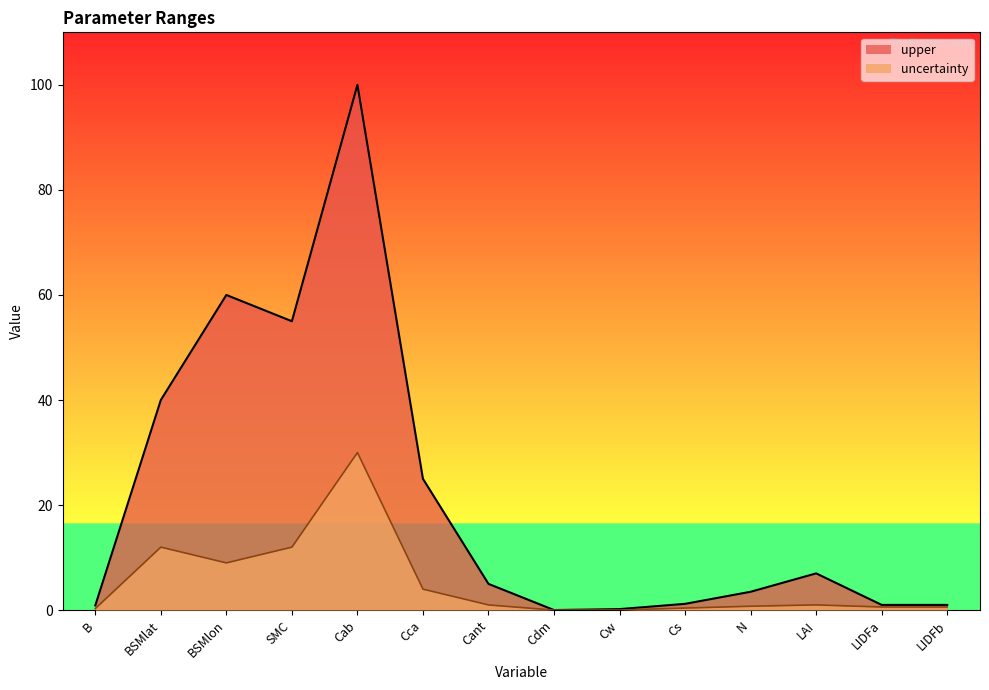

Which series has the widest spread of values?

upper